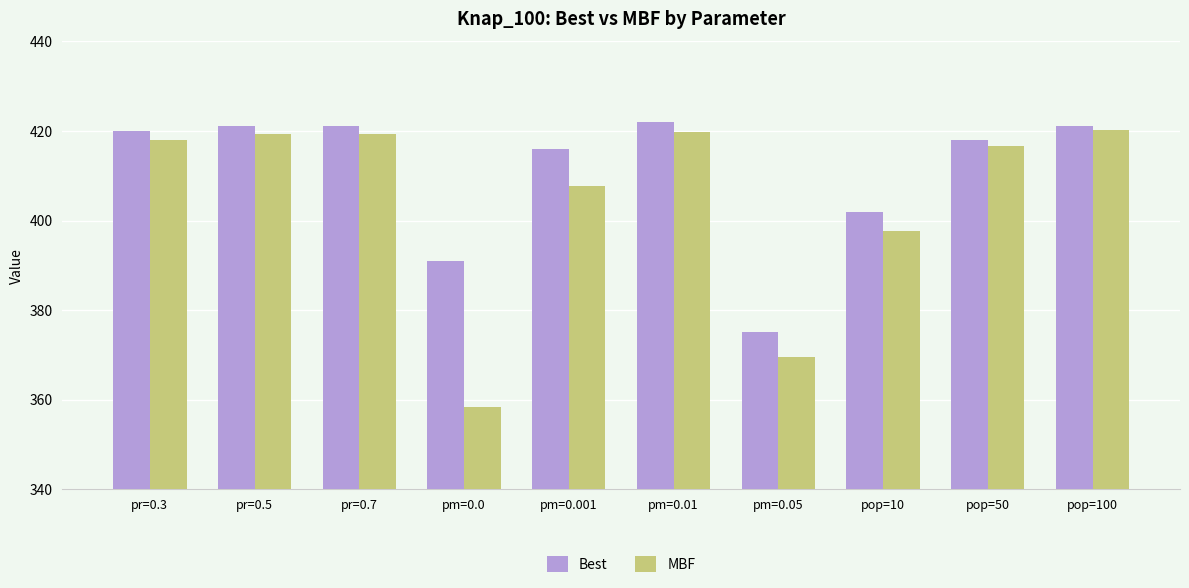

Which series changed the most between pr=0.7 and pop=50?

Best